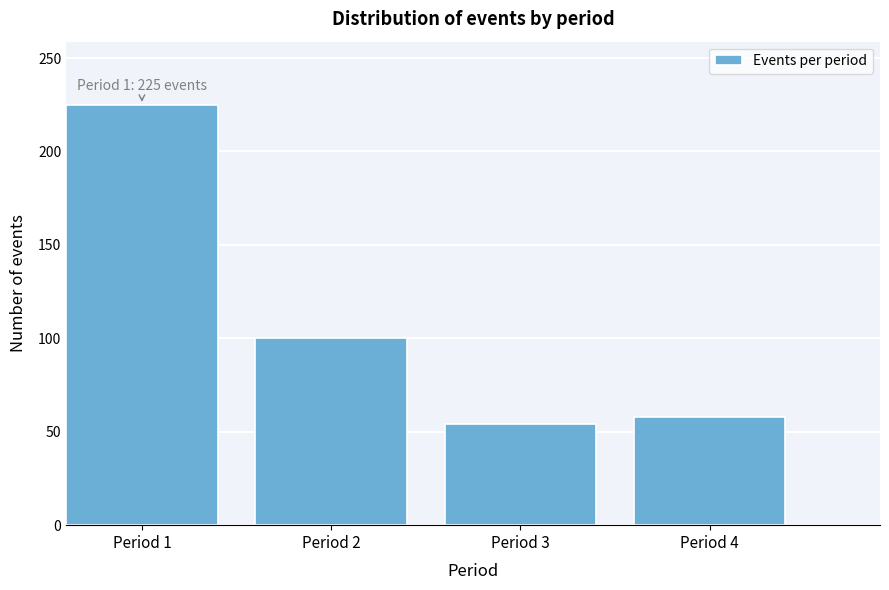

Reading left to right, transcribe all the data shown in this chart.

225	100	54	58